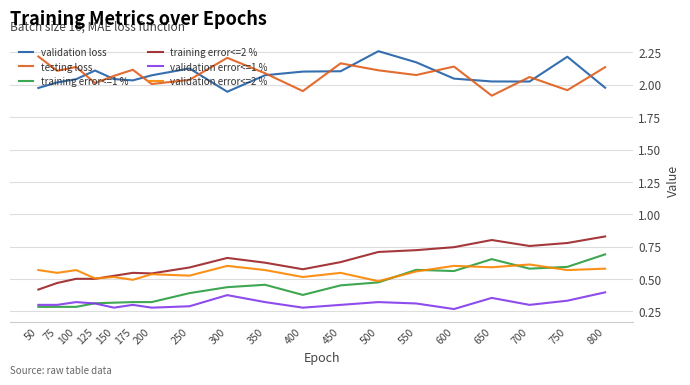

Is the value of testing loss at 600 greater than the value of training error<=2 % at 350?

Yes